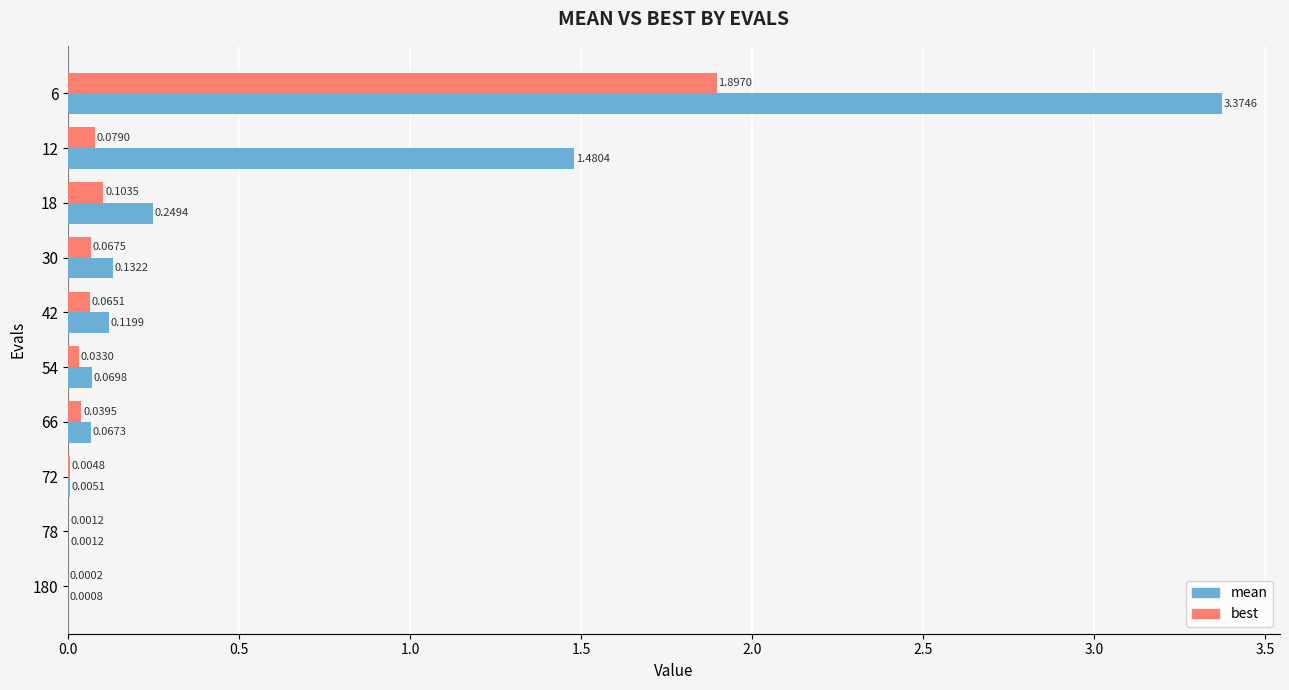

Which series changed the most between 12 and 180?

mean